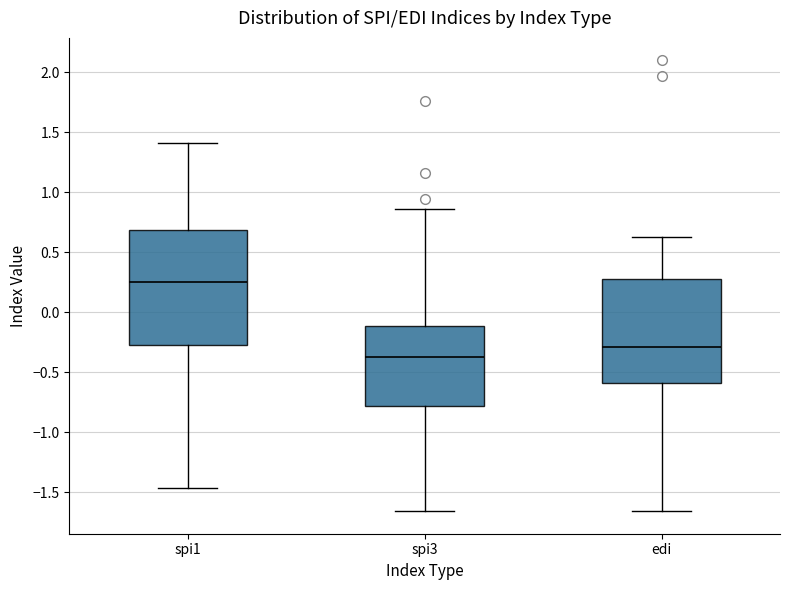

Reading left to right, transcribe this box plot: for each box, give where its median line is, the range the box spans, and where its two whiskers end, as read against the y-axis. The values are not printed on the chart, so give them approximately, as read against the axis.

spi1: median 0.25, box -0.25 to 0.70, whiskers -1.45 to 1.40
spi3: median -0.35, box -0.80 to -0.10, whiskers -1.65 to 0.85
edi: median -0.30, box -0.60 to 0.30, whiskers -1.65 to 0.65